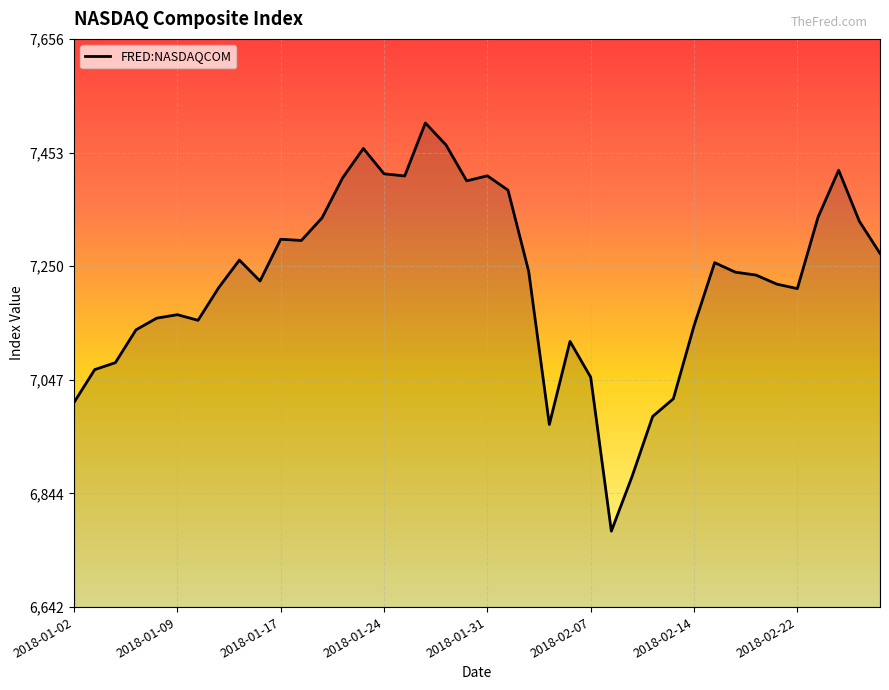

How many categories are shown in the chart?

40